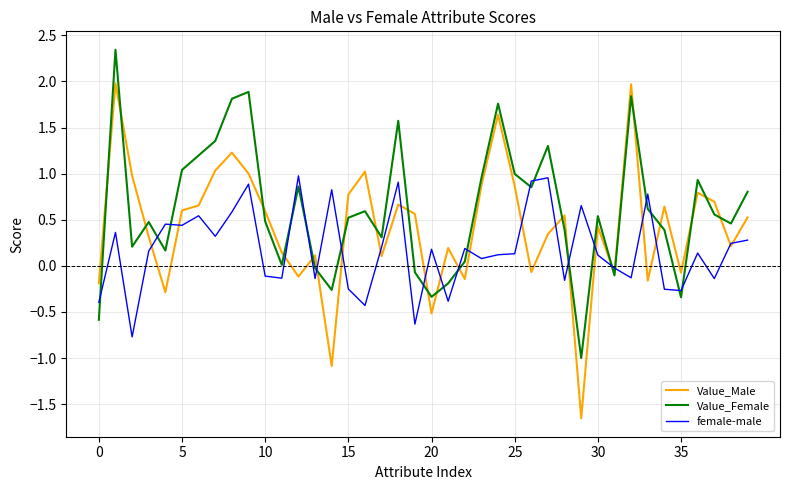

What is the lowest value of the Value_Female series?

-1.0